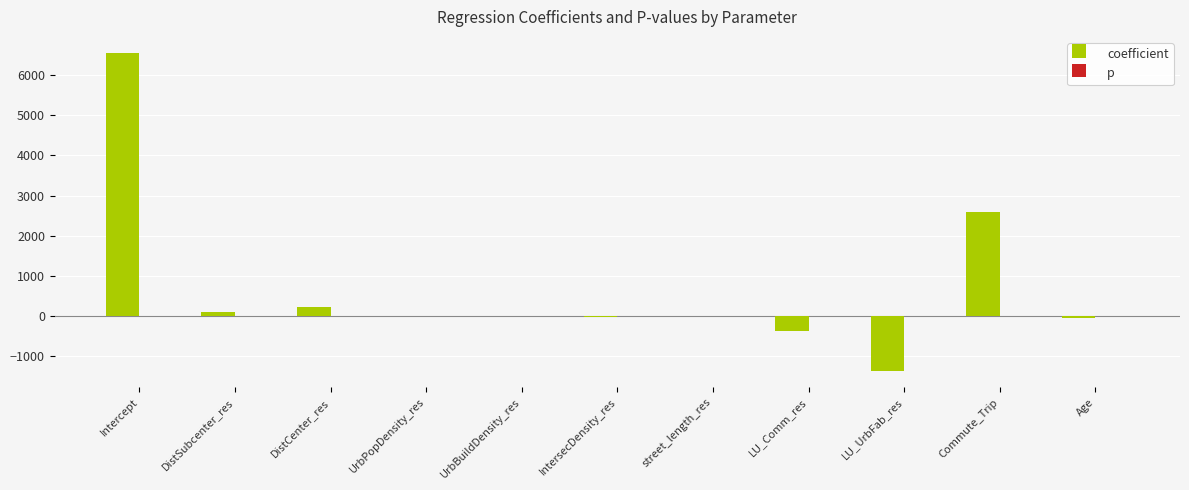

Which series has the largest total across all categories?

coefficient